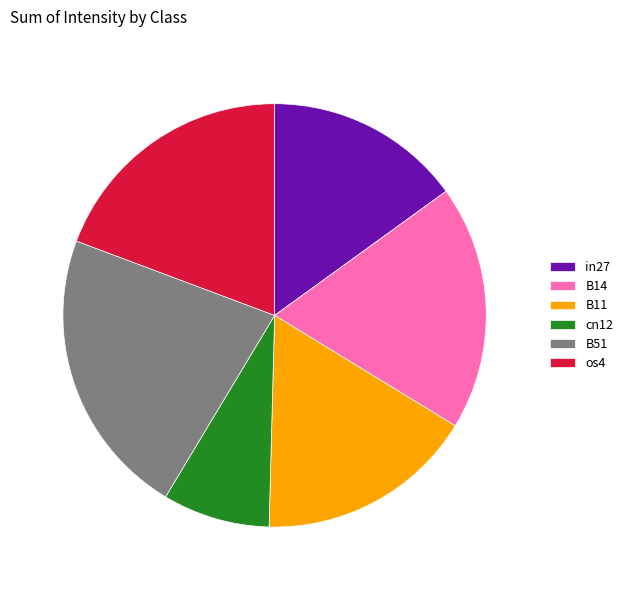

Is there any slice that represents more than half of the pie?

No